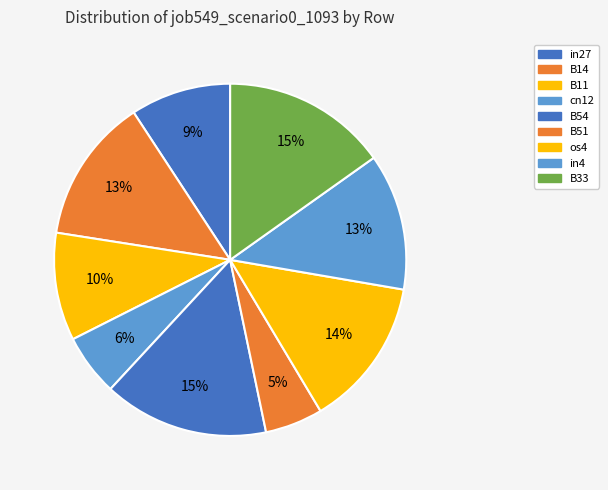

To the nearest percent, what is the difference between the largest and smallest slice percentages?

10%